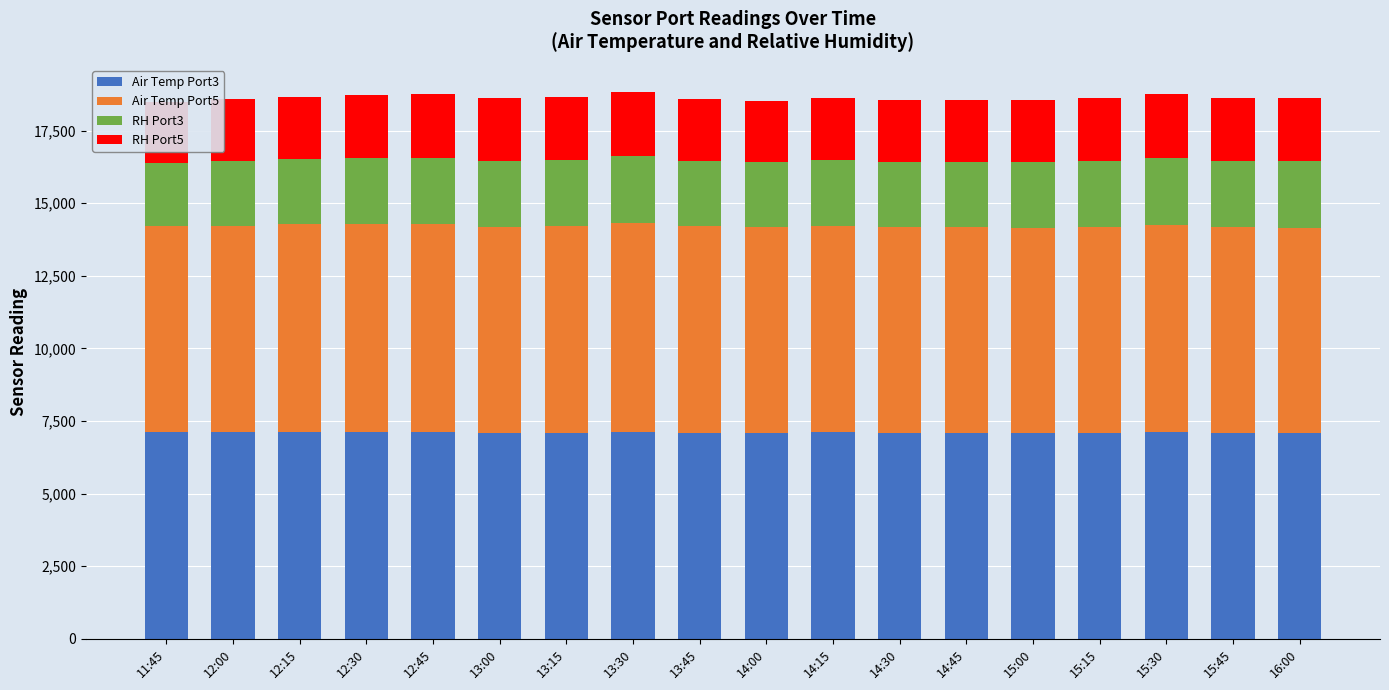

What is the lowest value of the Air Temp Port3 series?

7077